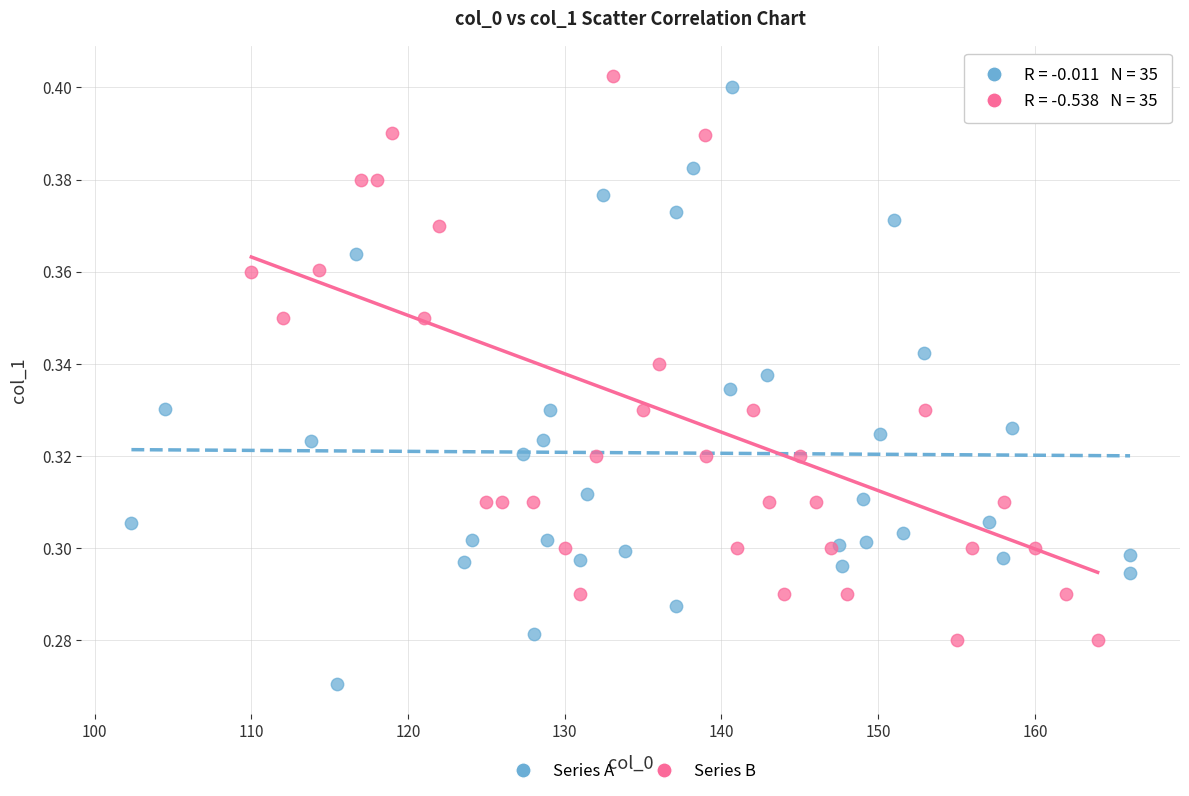

Which series reaches the minimum Y coordinate?

Series A